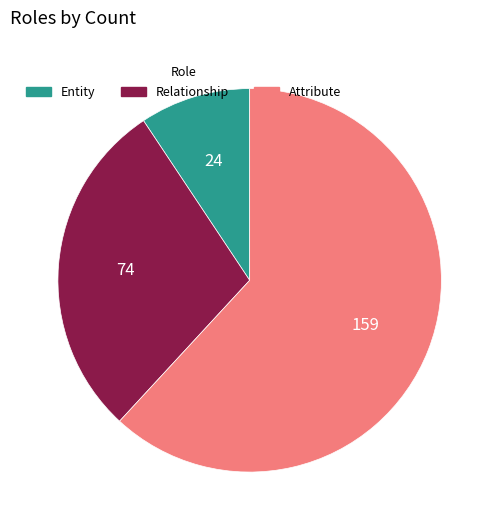

Combined, do Attribute and Entity account for over 50%?

Yes